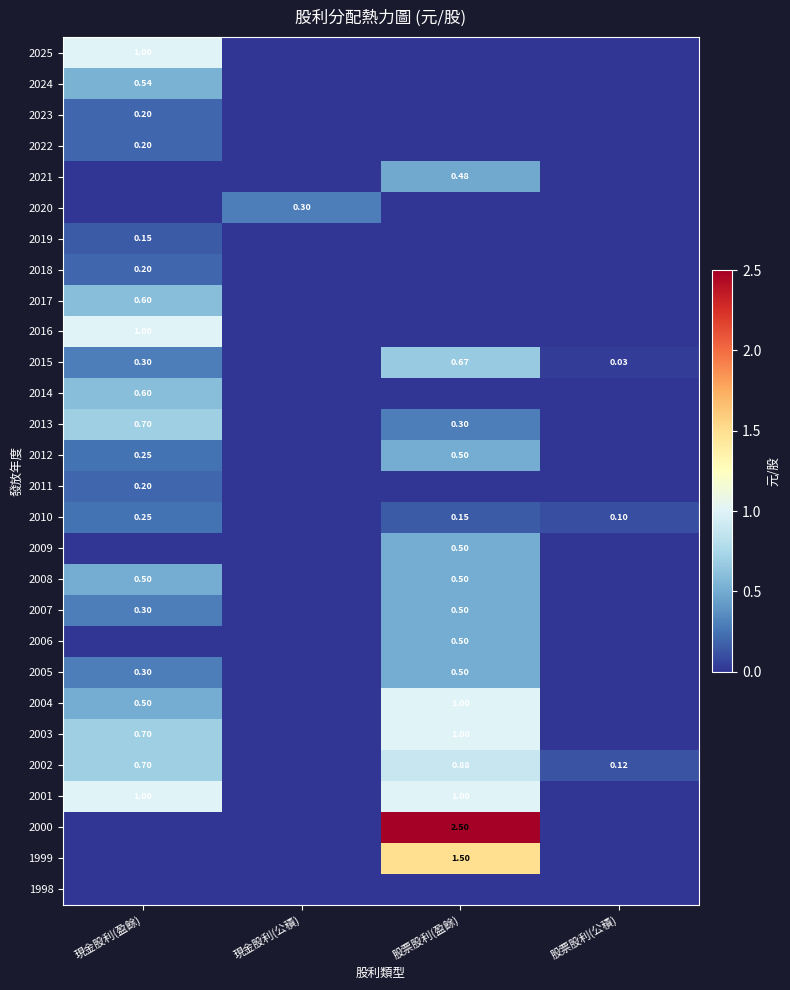

How many data points in 2012 are above 0?

2